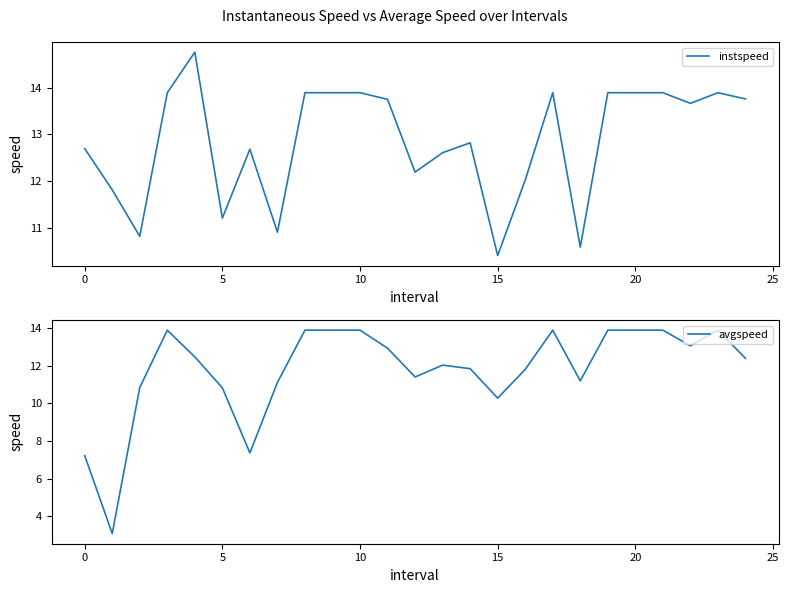

Does the chart have visible grid lines?

No